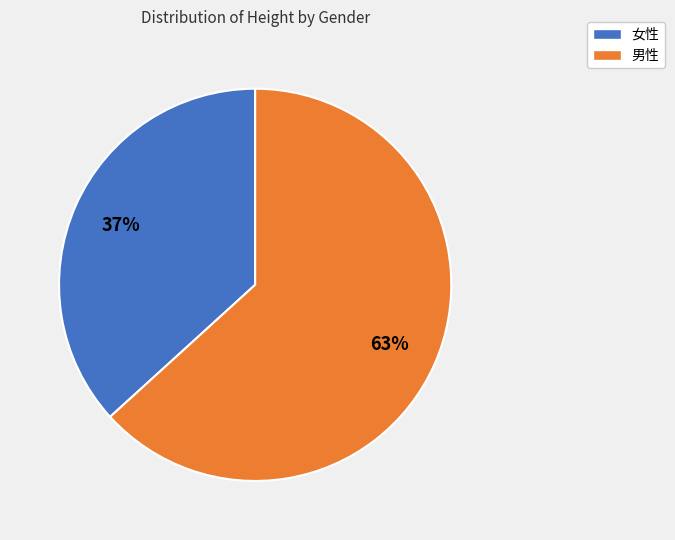

Which category has the biggest portion of the pie?

男性